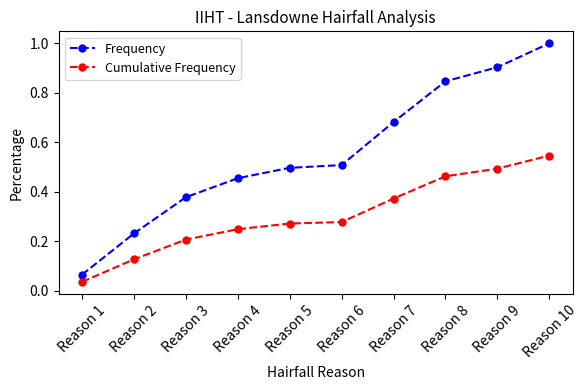

True or false: Cumulative Frequency has a value of 0.3 at Reason 8.

False